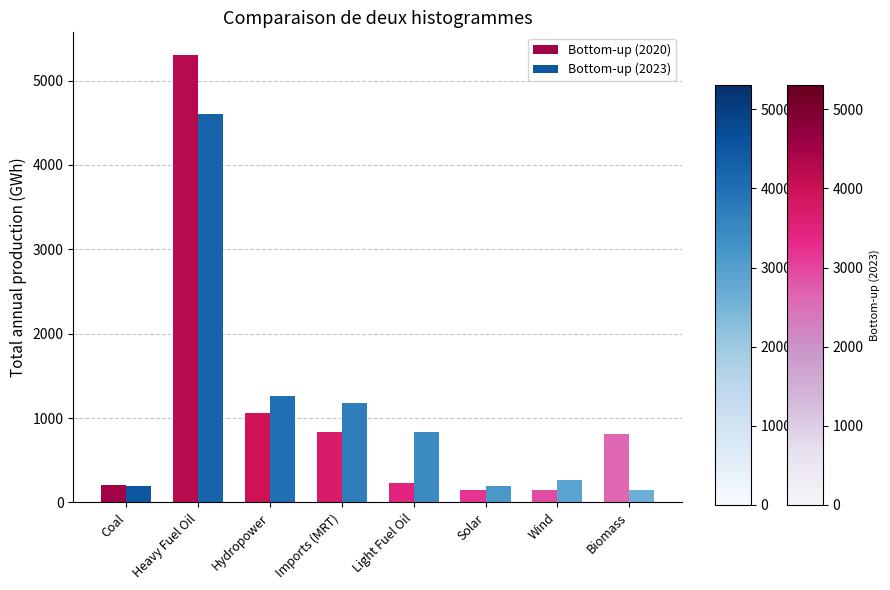

List the series in order of their peak value, highest first.

Bottom-up (2020), Bottom-up (2023)